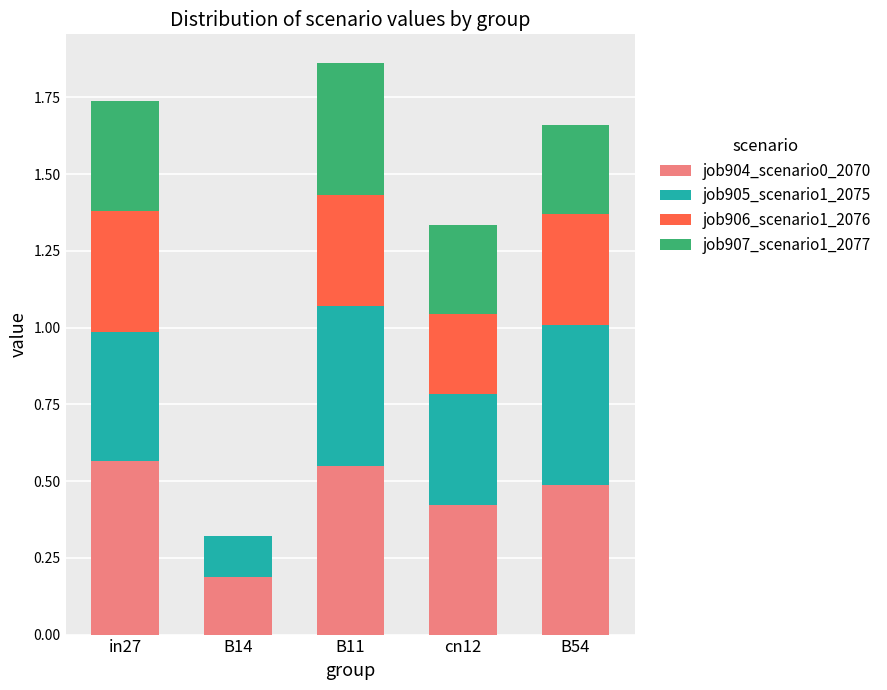

Count the job904_scenario0_2070 values in the range 0 to 1.

5